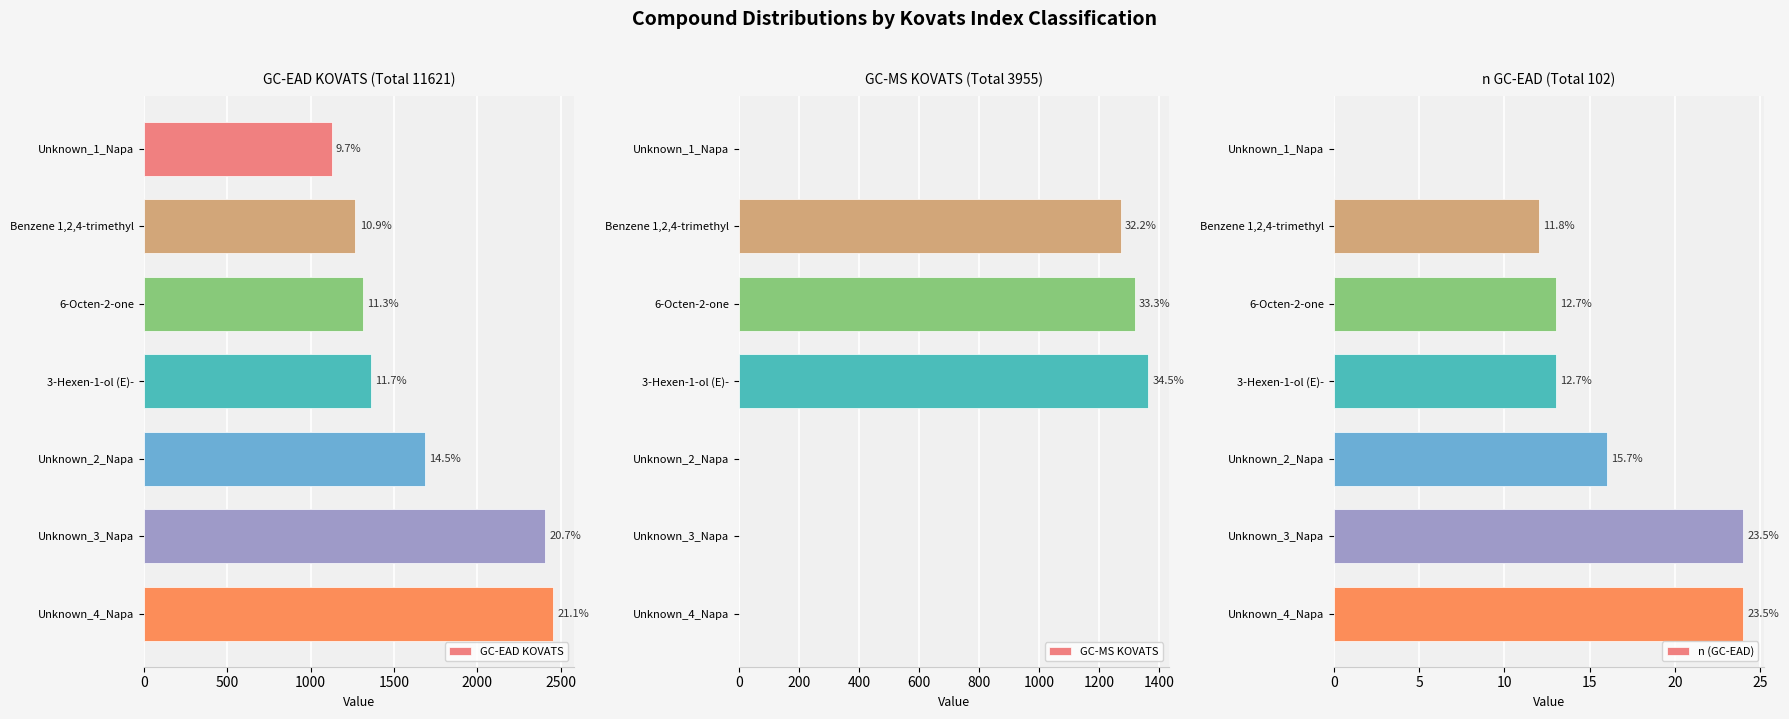

Count the number of categories in the chart.

7